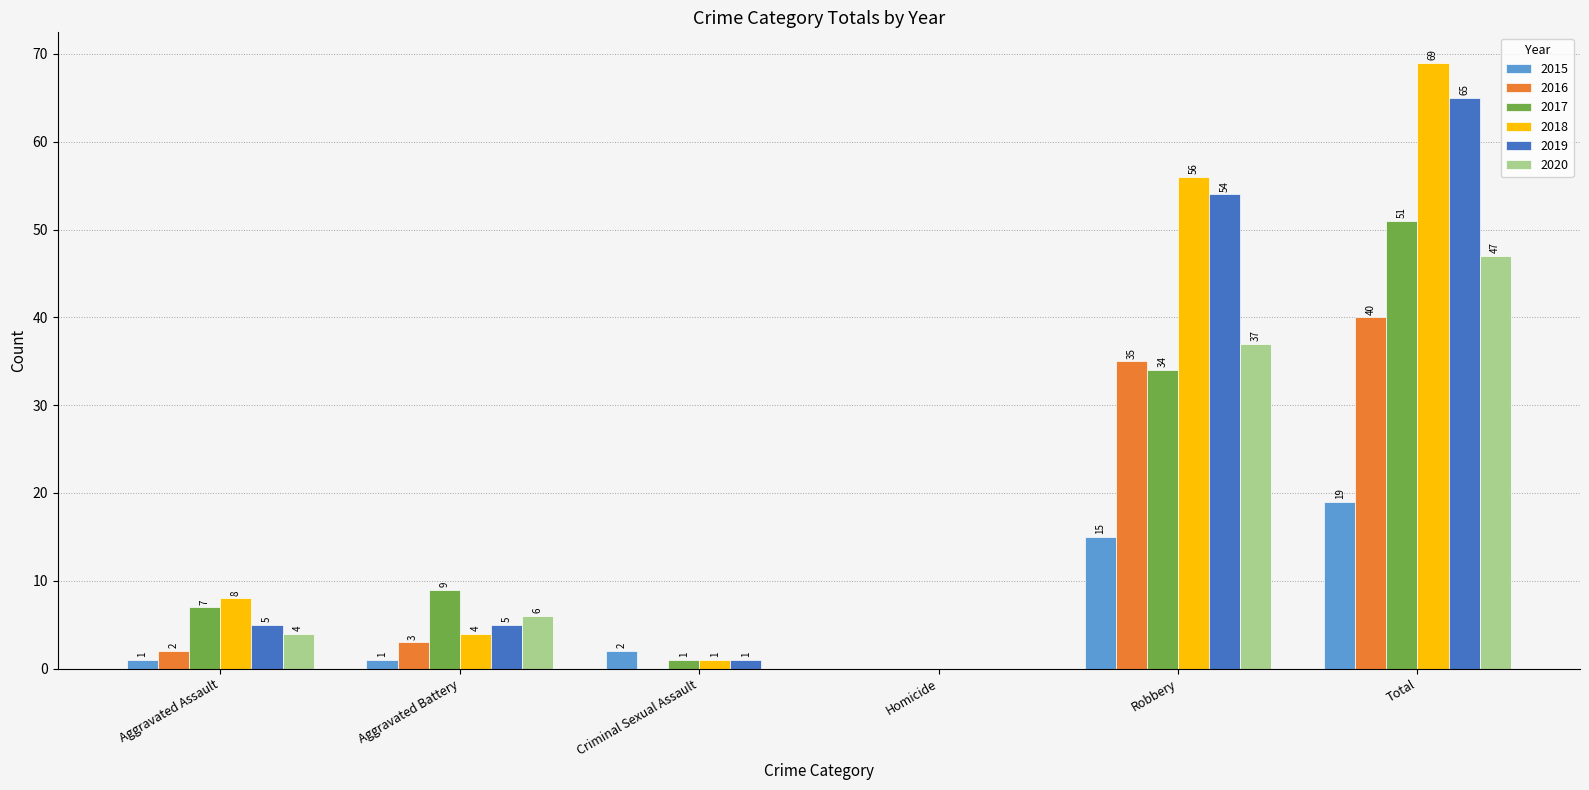

Is it true that 2015 equals 15 at Robbery?

True